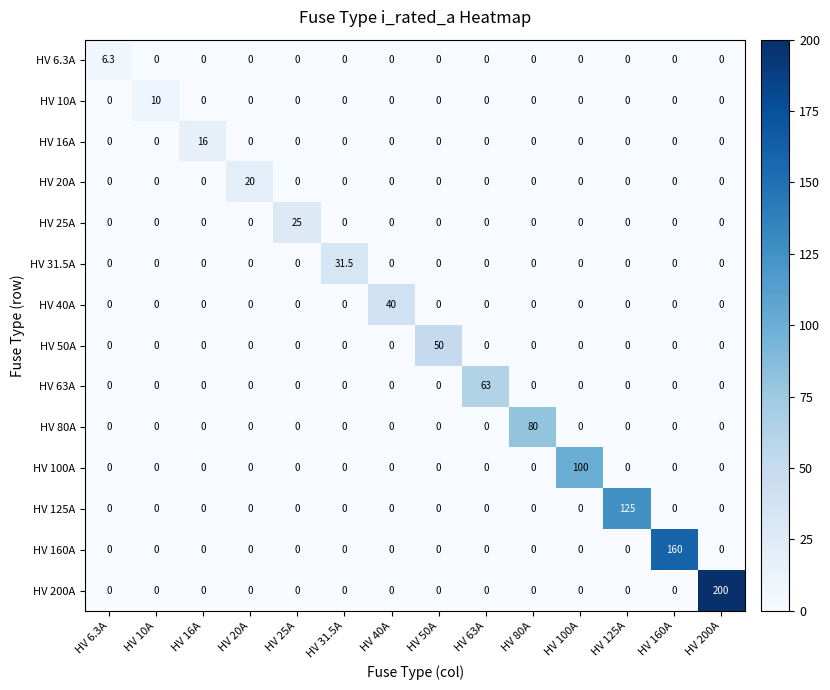

What is the maximum value shown in the chart?

200.0